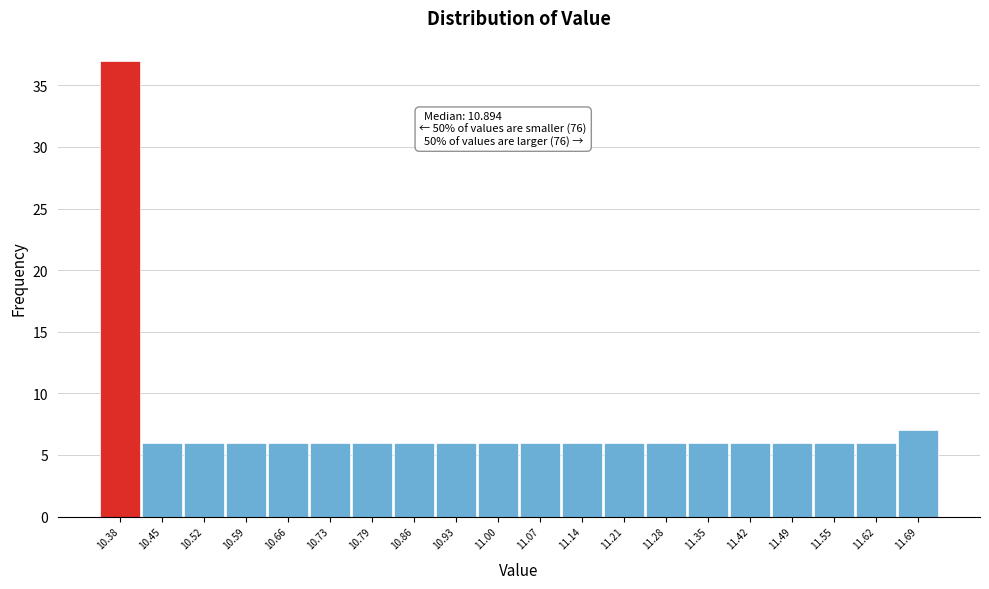

Reading left to right, list all the values displayed in this chart.

10.38=37	10.45=6	10.52=6	10.59=6	10.66=6	10.73=6	10.79=6	10.86=6	10.93=6	11.00=6	11.07=6	11.14=6	11.21=6	11.28=6	11.35=6	11.42=6	11.49=6	11.55=6	11.62=6	11.69=7